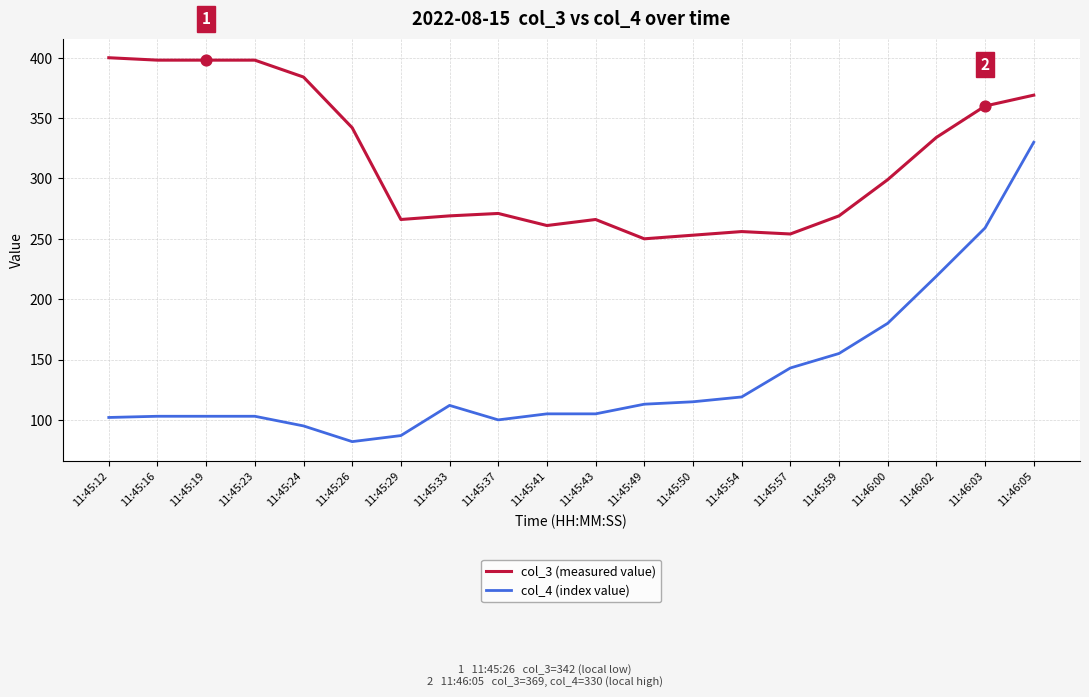

Is the value of col_3 (measured value) at 11:45:19 greater than the value of col_4 (index value) at 11:45:23?

Yes